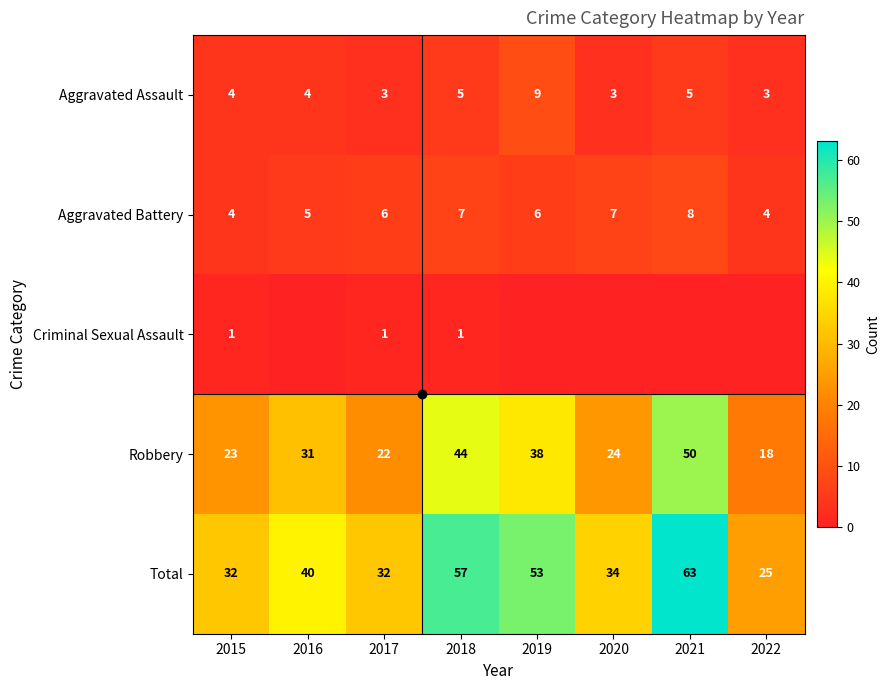

What value does the Aggravated Assault series have at 2017?

3